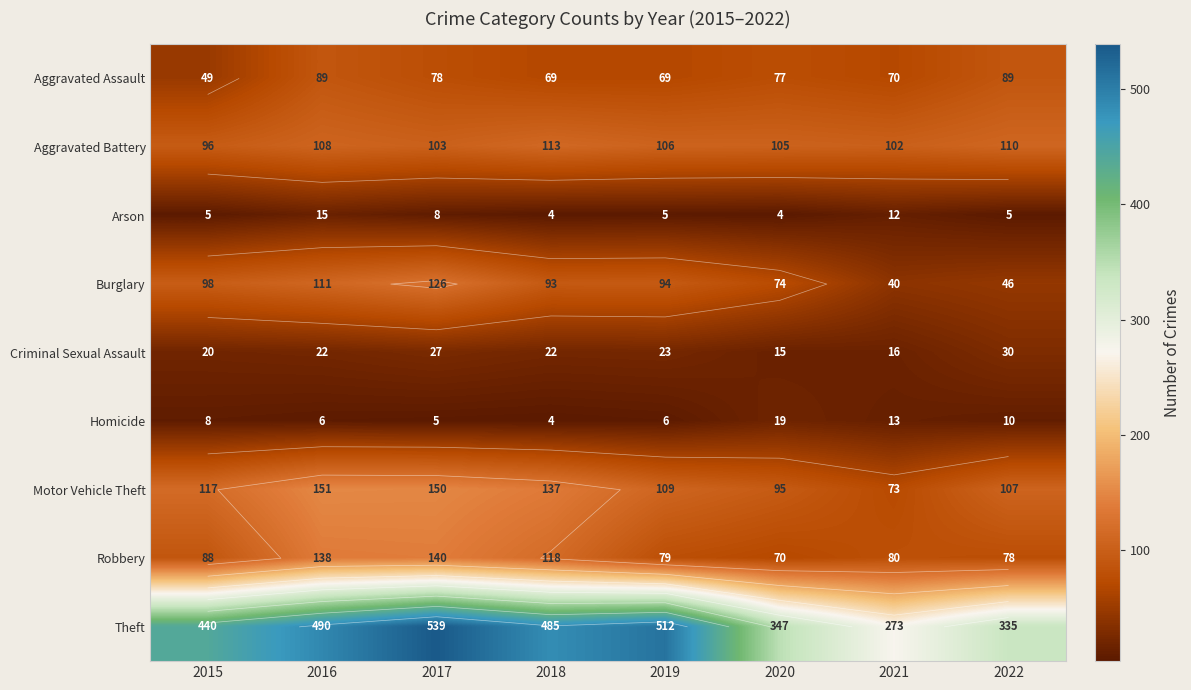

Is it true that Motor Vehicle Theft equals 117 at 2015?

True